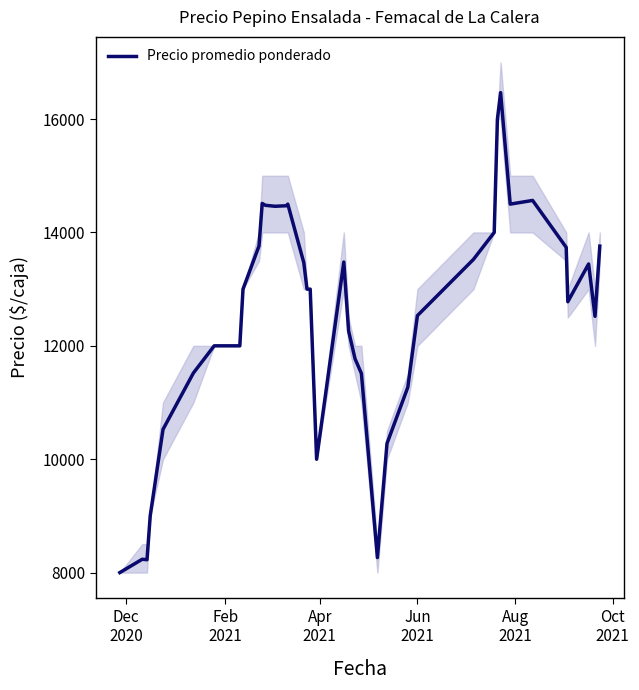

Is this an area chart (filled region under the line)?

No